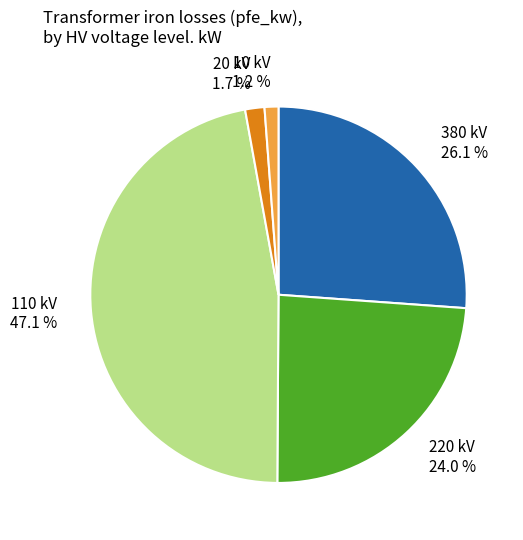

Between 10 kV and 110 kV, which is larger?

110 kV